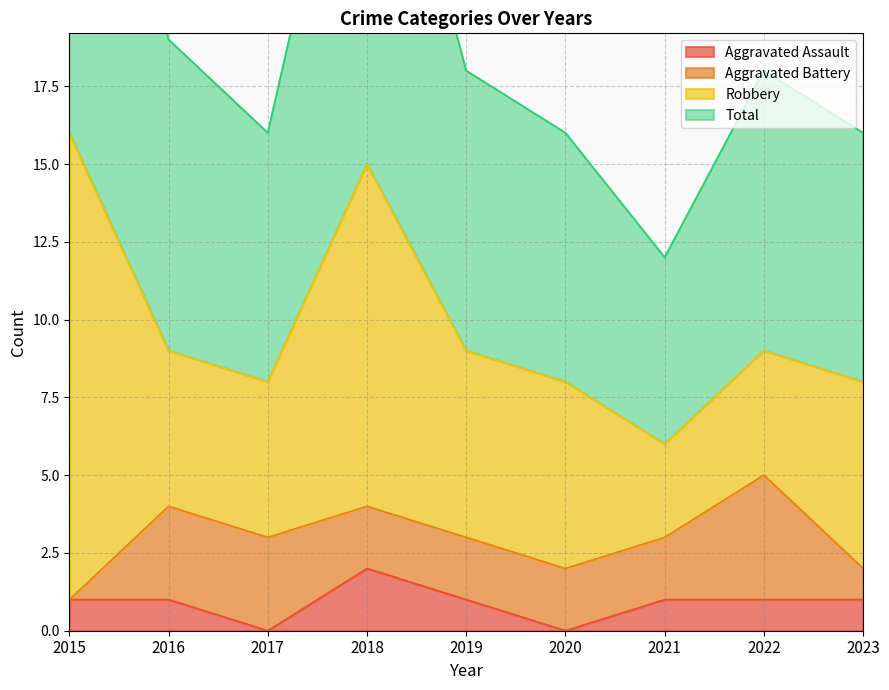

Is the value of Aggravated Assault at 2020 greater than the value of Total at 2023?

No